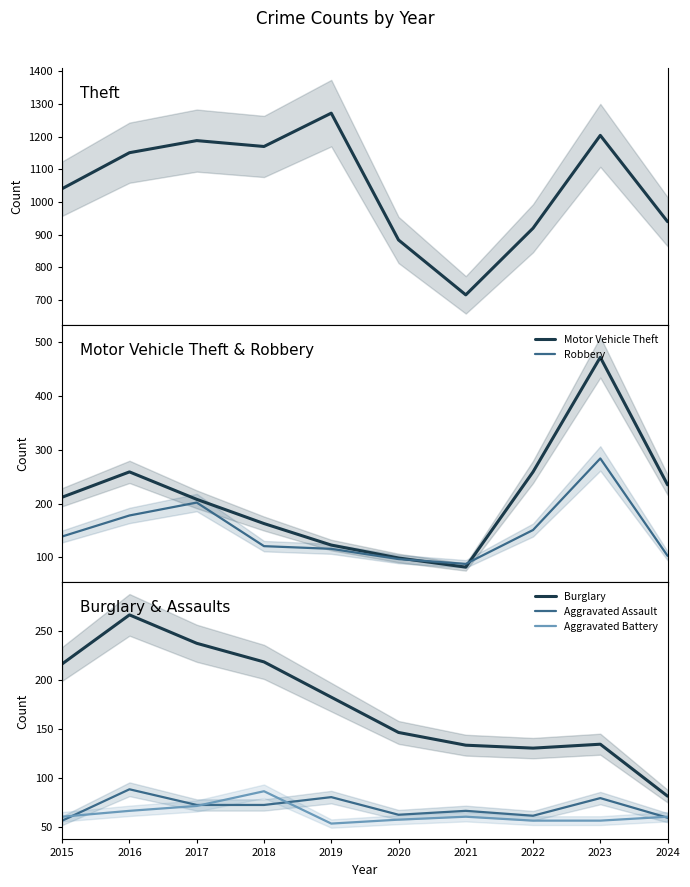

What are all the series names shown in the legend?

Theft, Motor Vehicle Theft, Robbery, Burglary, Aggravated Assault, Aggravated Battery